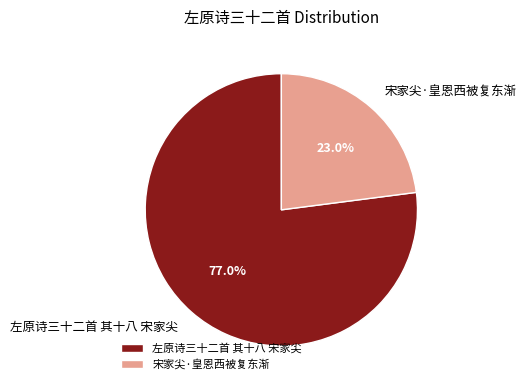

What is the majority slice?

左原诗三十二首 其十八 宋家尖